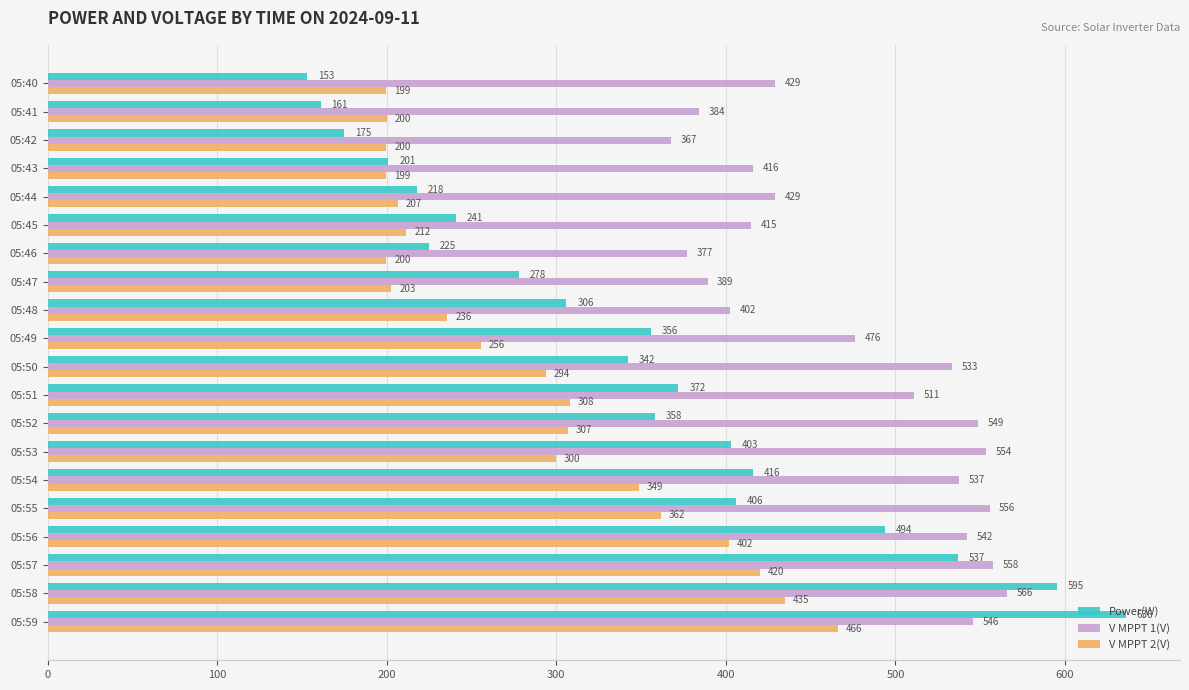

At which label does V MPPT 1(V) reach its peak?

05:58